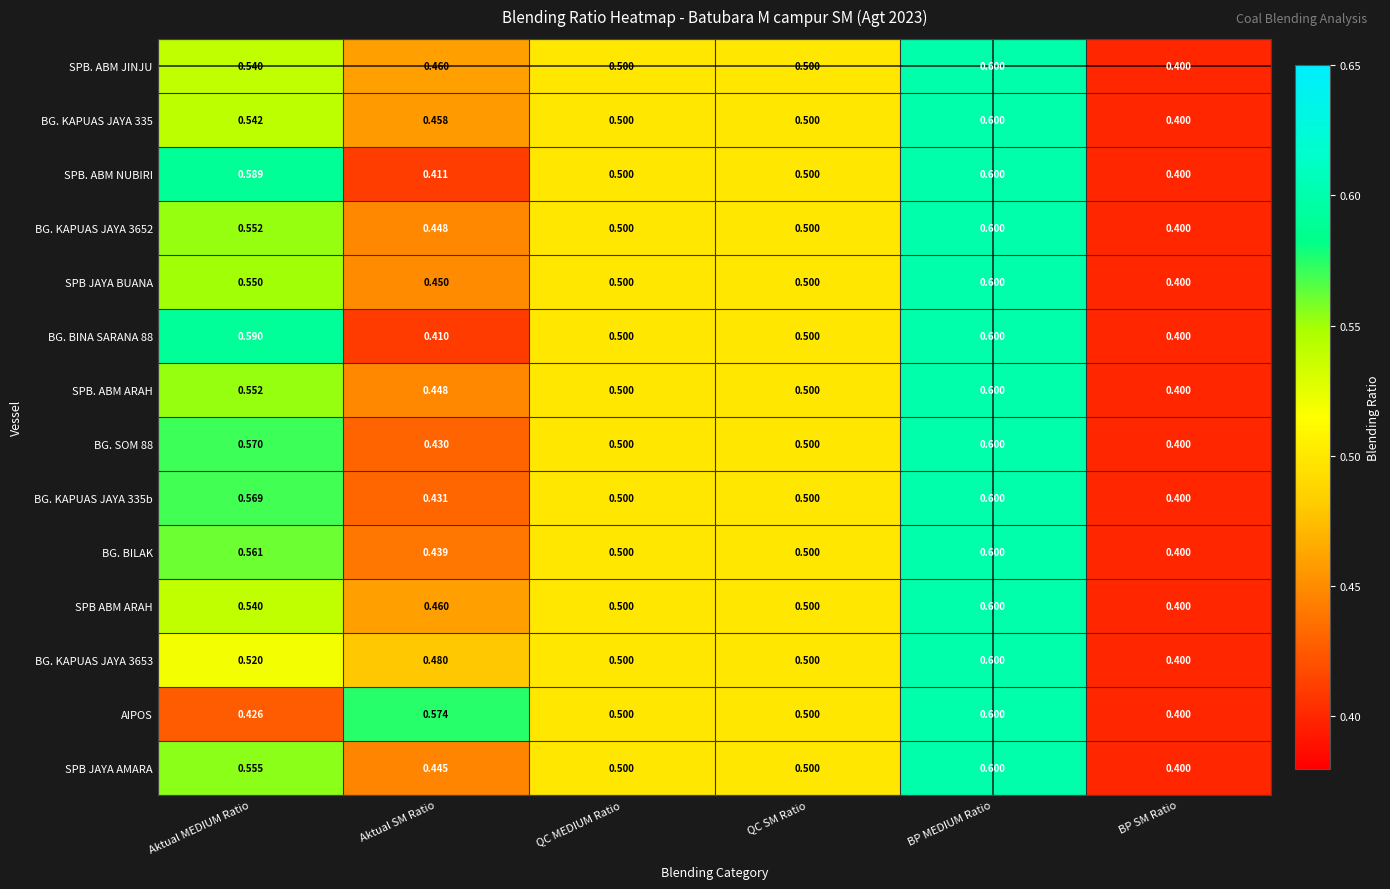

At which label does BG. KAPUAS JAYA 3653 reach its minimum?

BP SM Ratio